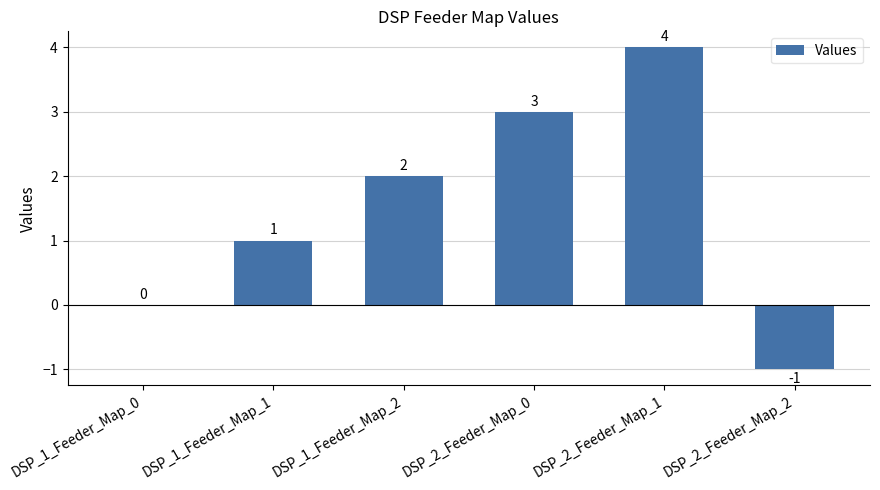

Reading left to right, what are all the values shown in this chart?

DSP_1_Feeder_Map_0=0	DSP_1_Feeder_Map_1=1	DSP_1_Feeder_Map_2=2	DSP_2_Feeder_Map_0=3	DSP_2_Feeder_Map_1=4	DSP_2_Feeder_Map_2=-1